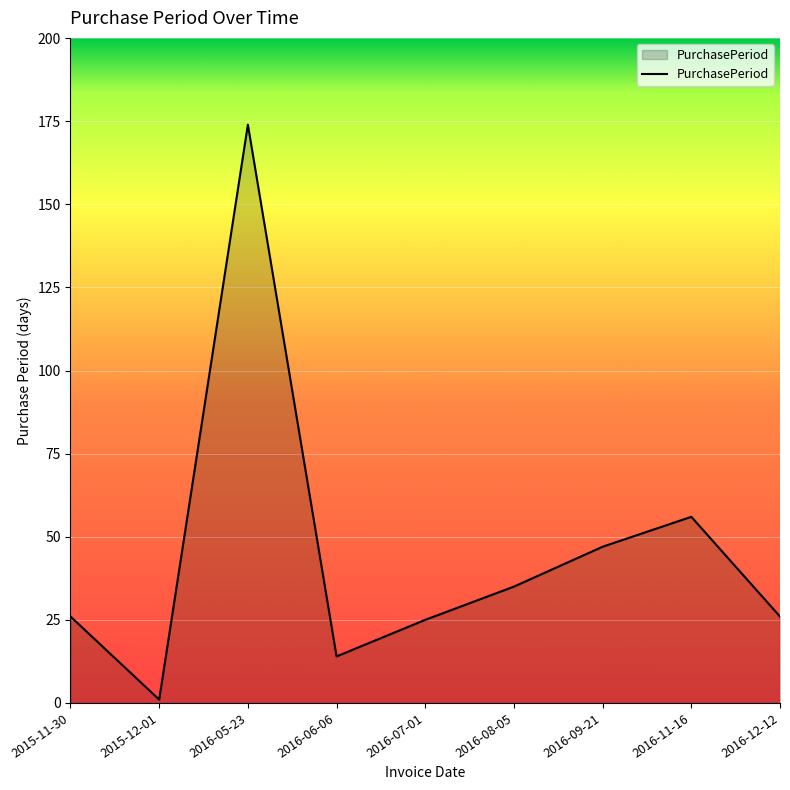

Which has a higher value, 2015-11-30 or 2016-11-16?

2016-11-16